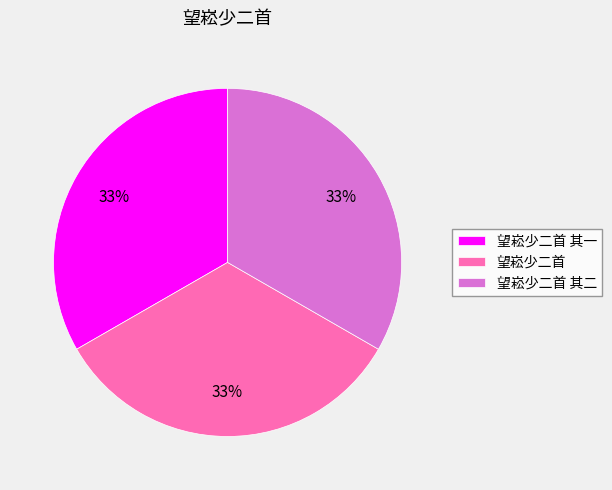

Do 望崧少二首 其一 and 望崧少二首 together represent more than half of the pie?

Yes